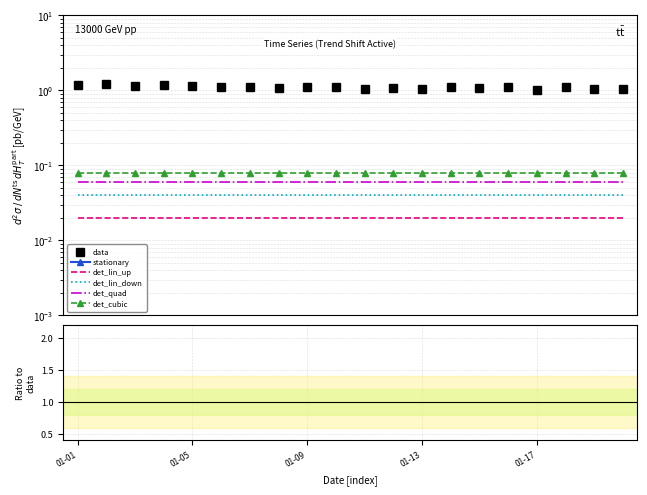

At how many categories does at least one series exceed 0?

20